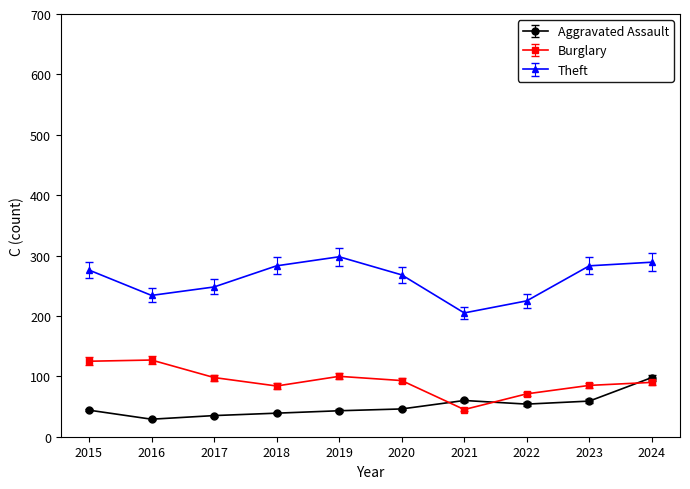

True or false: Theft has more than 0 interior local peaks.

True